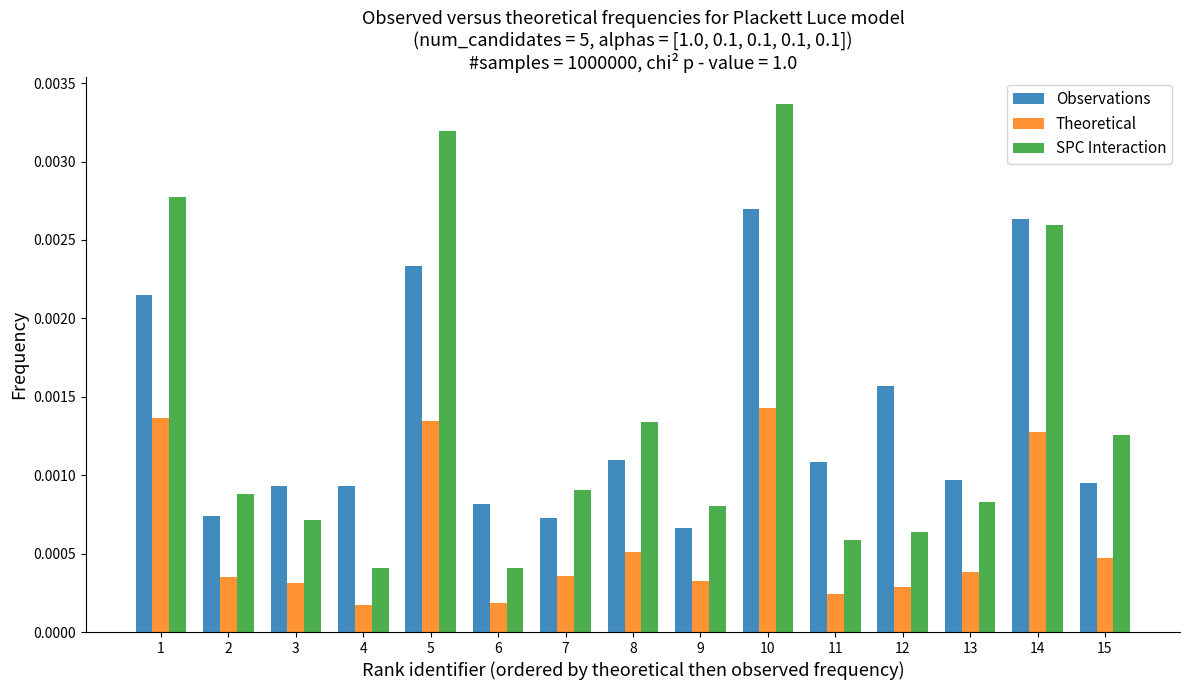

At which category is the sum across all series the highest?

10